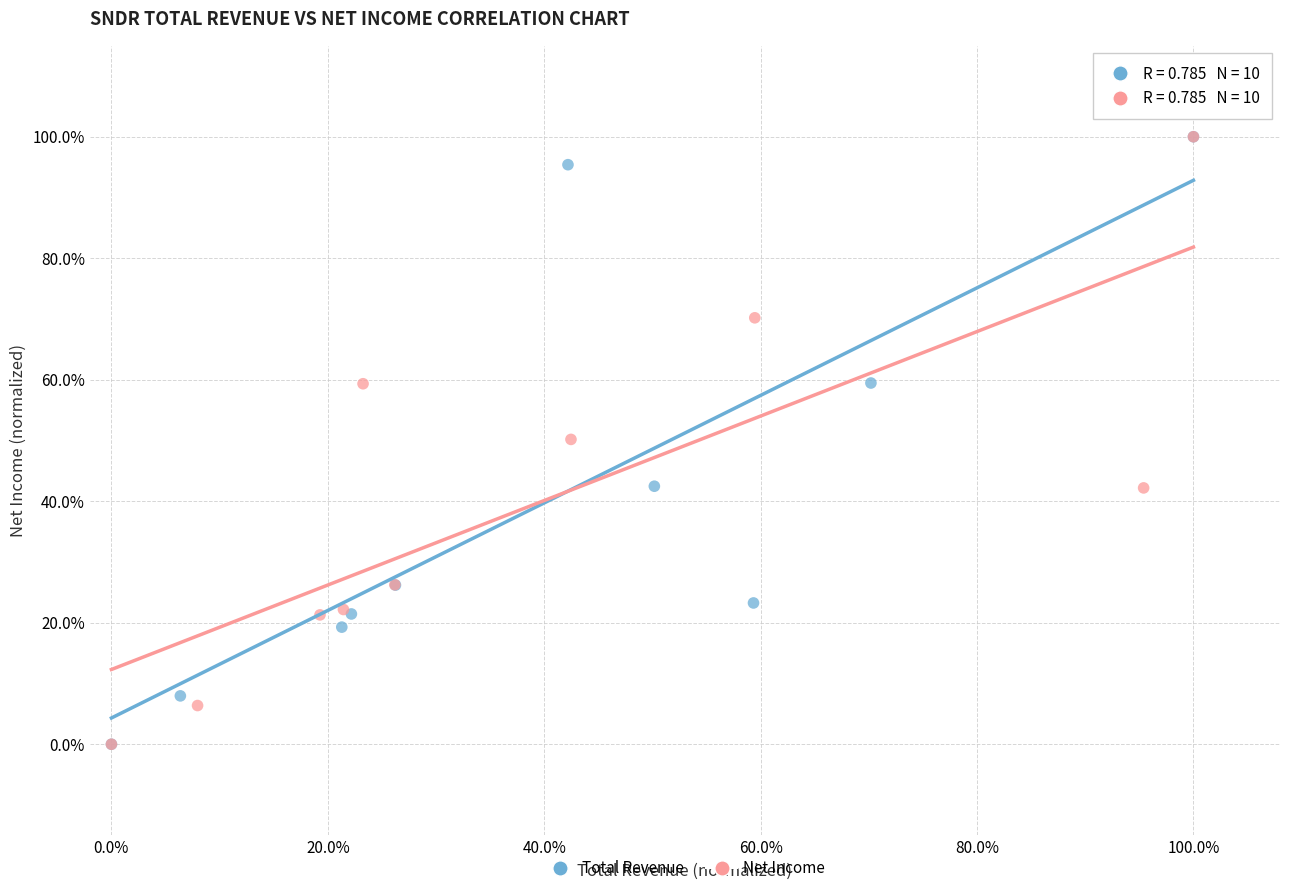

What are all the series names shown in the legend?

Total Revenue, Net Income